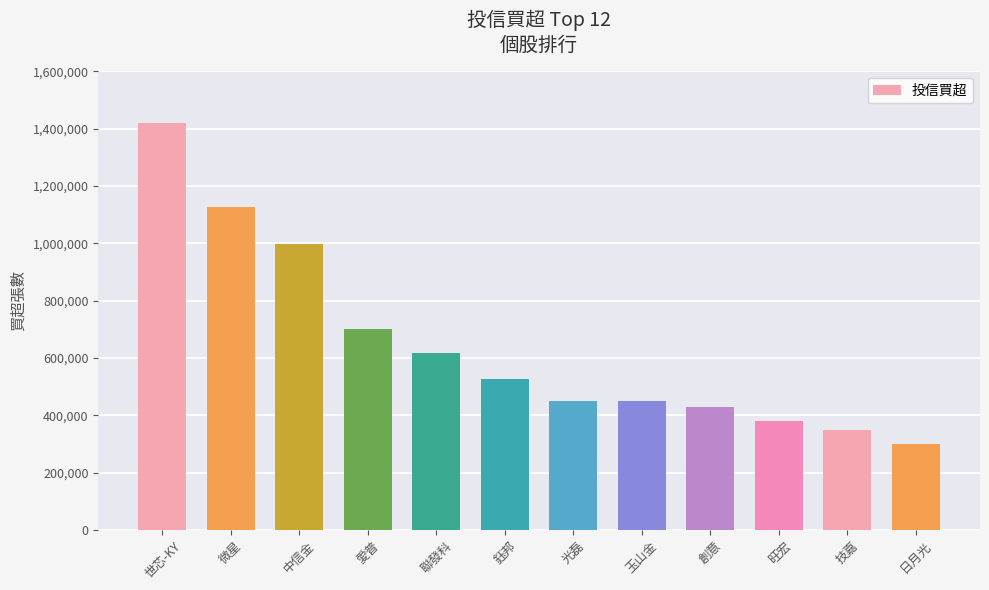

What is the change in value from 愛普 to 鈺邦?

-173000